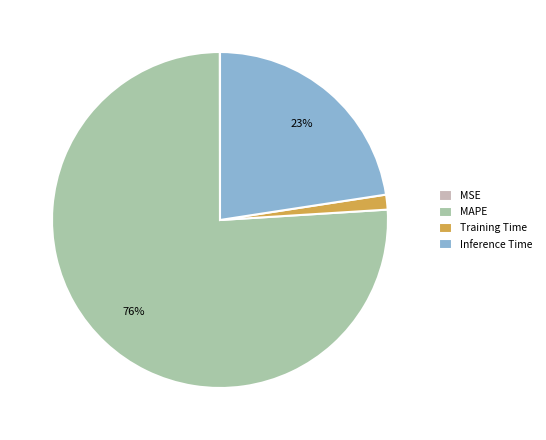

What percentage is the Inference Time slice, to the nearest percent?

23%